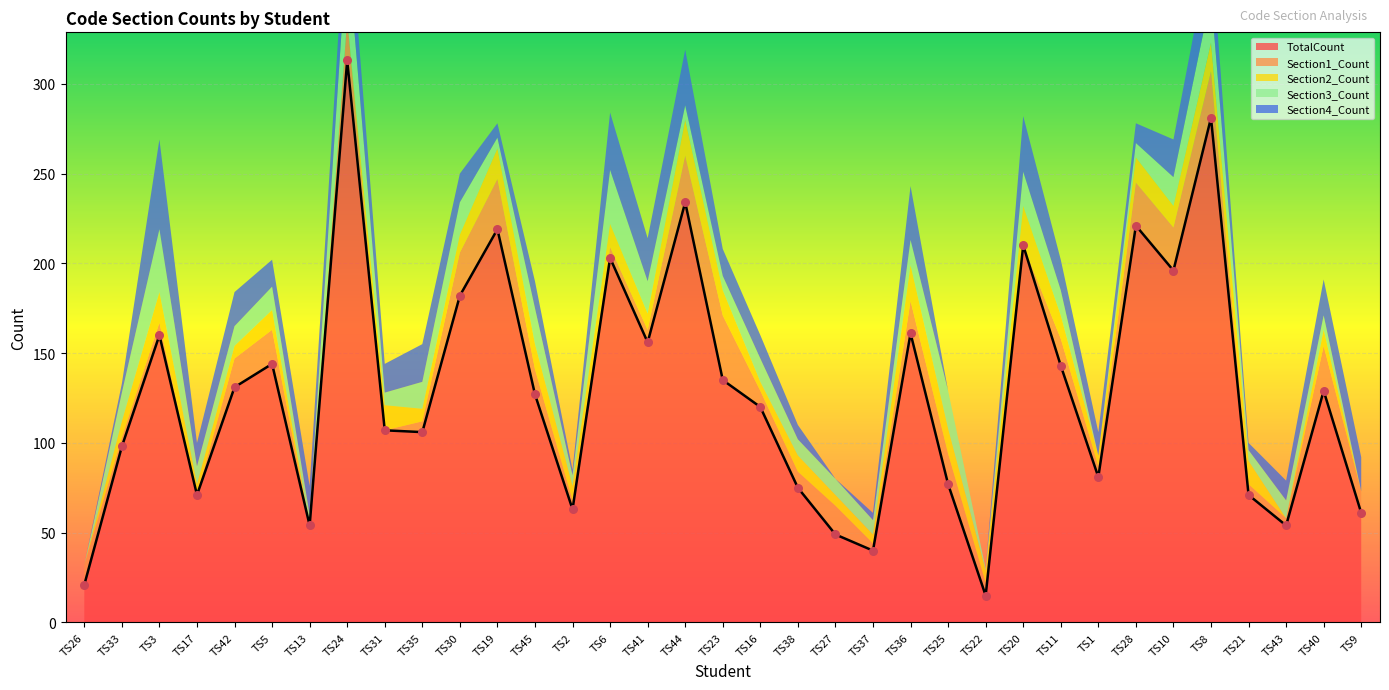

Approximately how many times larger is the value at TS38 compared to TS41?

0.5